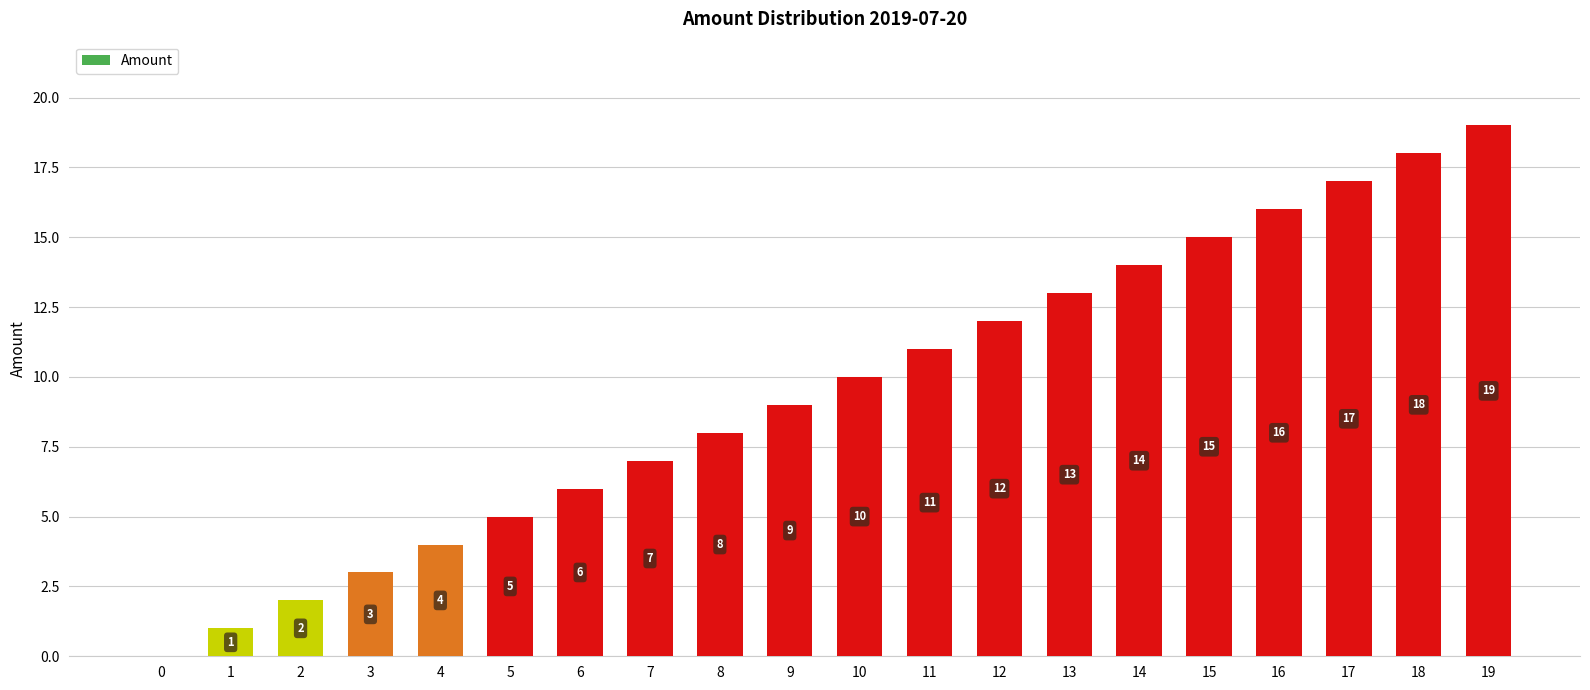

What is the change in value from 0 to 9?

+9